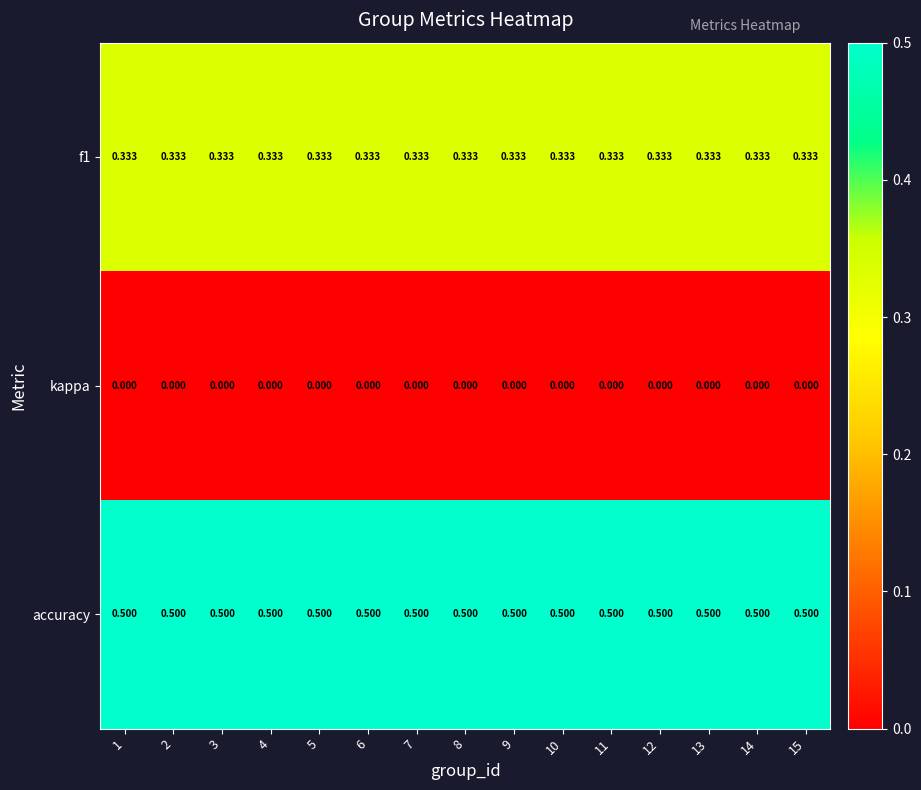

Is the value of f1 at 1 greater than the value of kappa at 15?

Yes